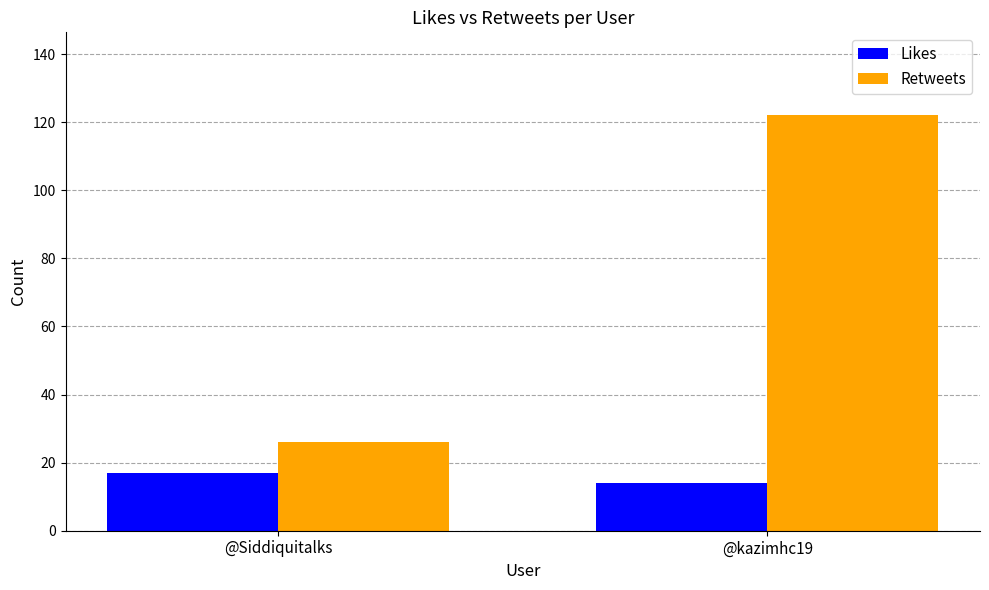

What is the total value across all series at @kazimhc19?

136